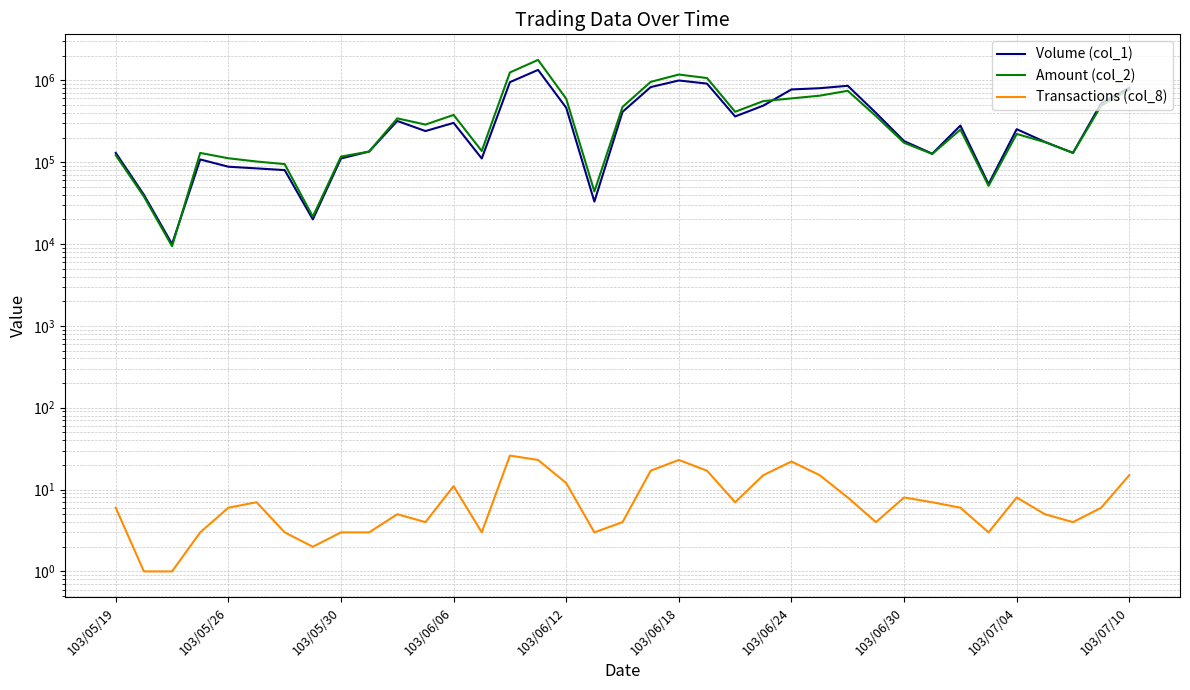

What is the total value across all series at 23?

1048375